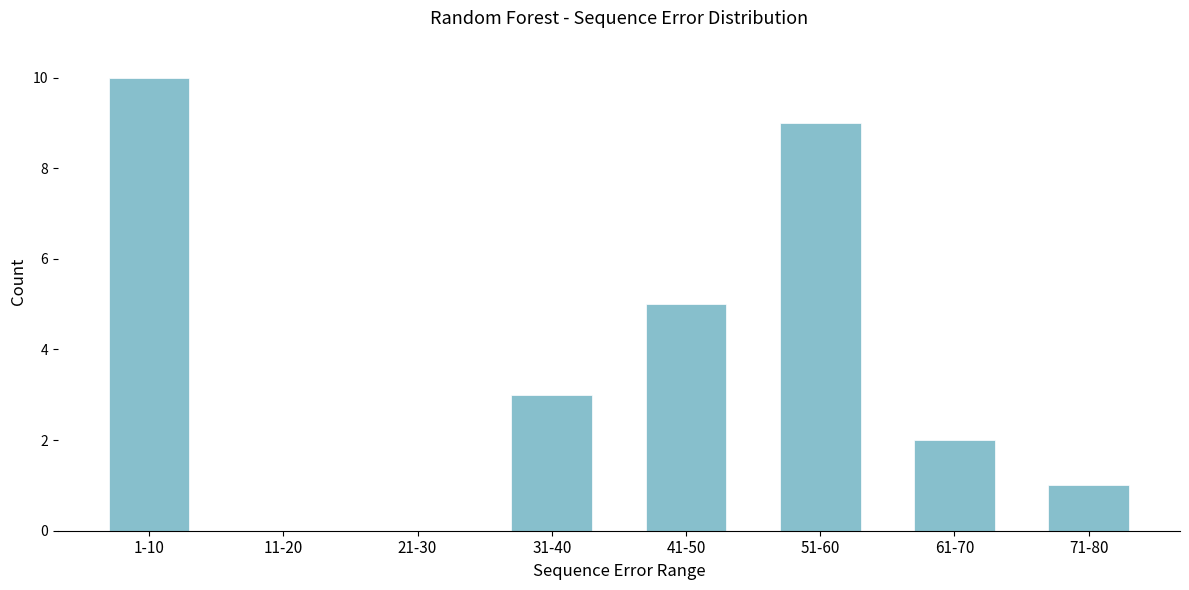

Reading left to right, transcribe all the data shown in this chart.

1-10=10	11-20=0	21-30=0	31-40=3	41-50=5	51-60=9	61-70=2	71-80=1